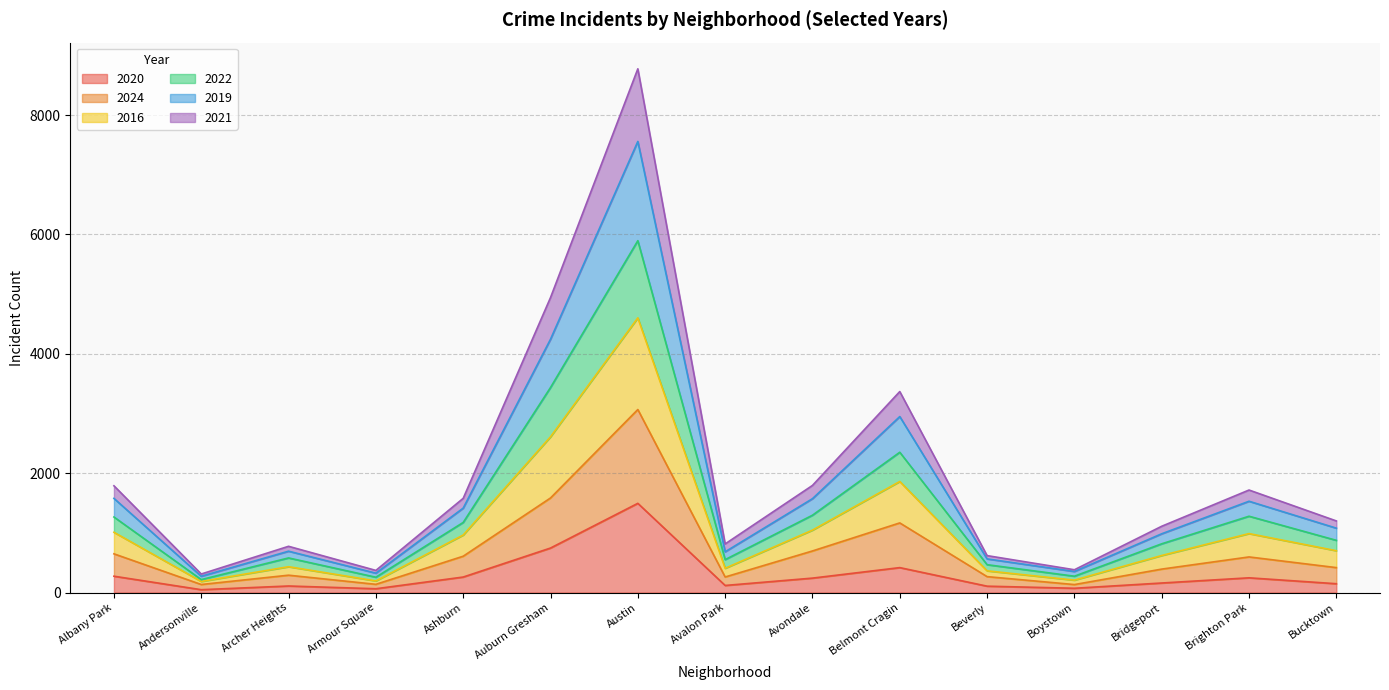

In 2016, how many points are lower than both neighbors (excluding endpoints)?

4